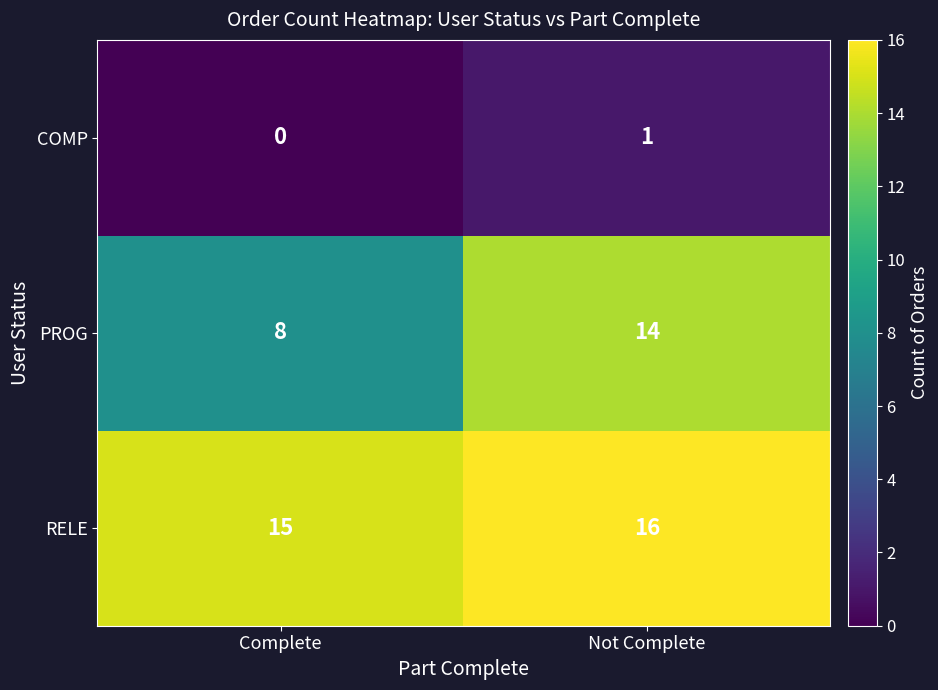

What is the total value across all series at Not Complete?

31